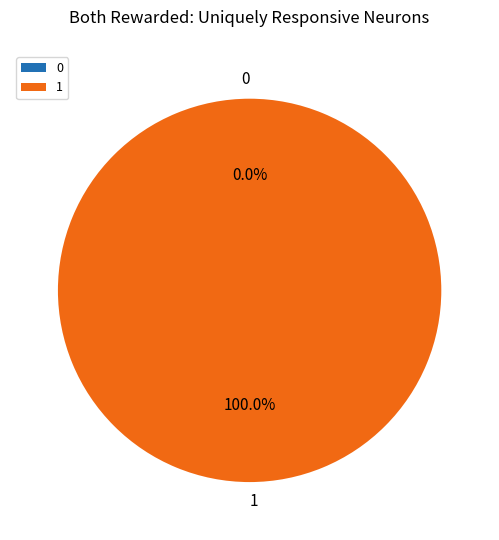

What percentage is the 1 slice, to the nearest percent?

100%